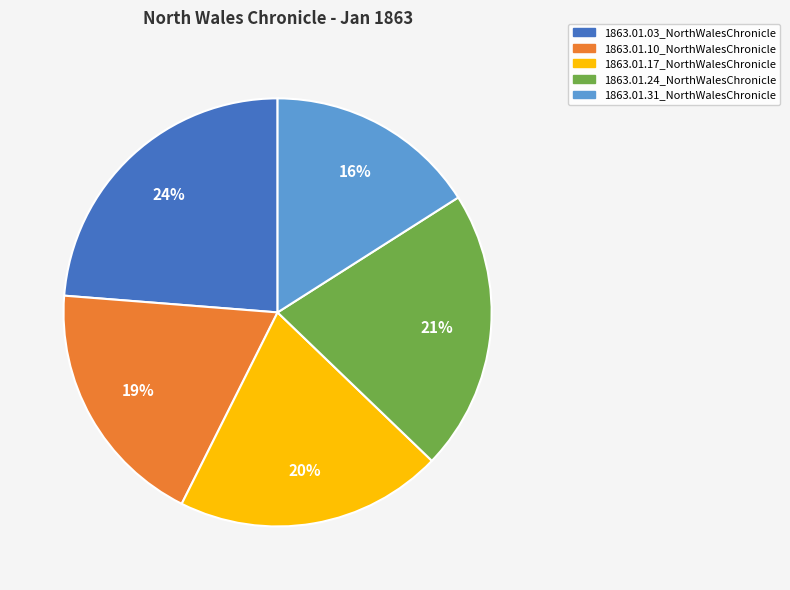

Do 1863.01.03_NorthWalesChronicle and 1863.01.17_NorthWalesChronicle together represent more than half of the pie?

No